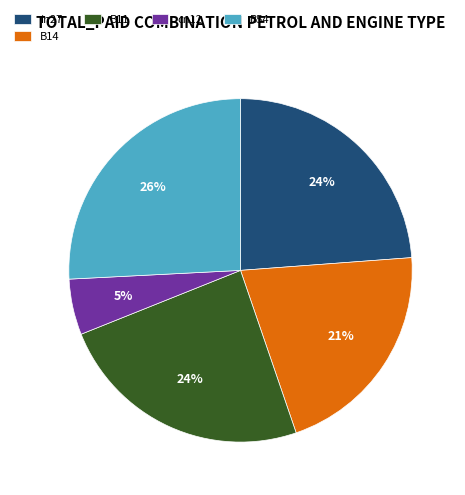

To the nearest percent, what is the average slice percentage?

20%